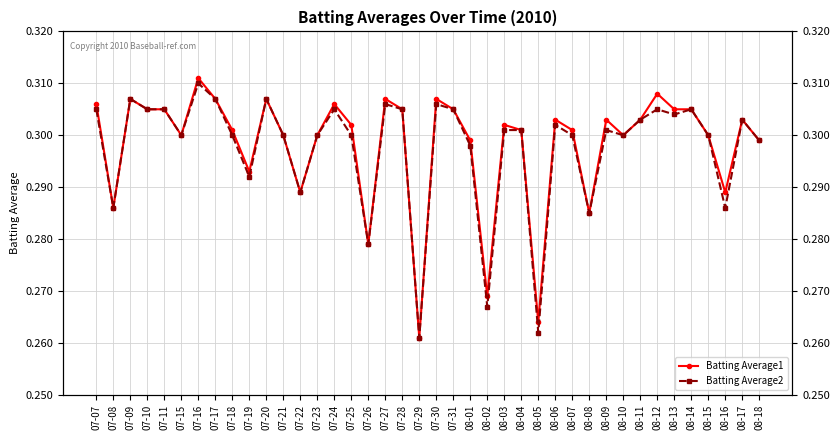

Which series has the largest total across all categories?

Batting Average1